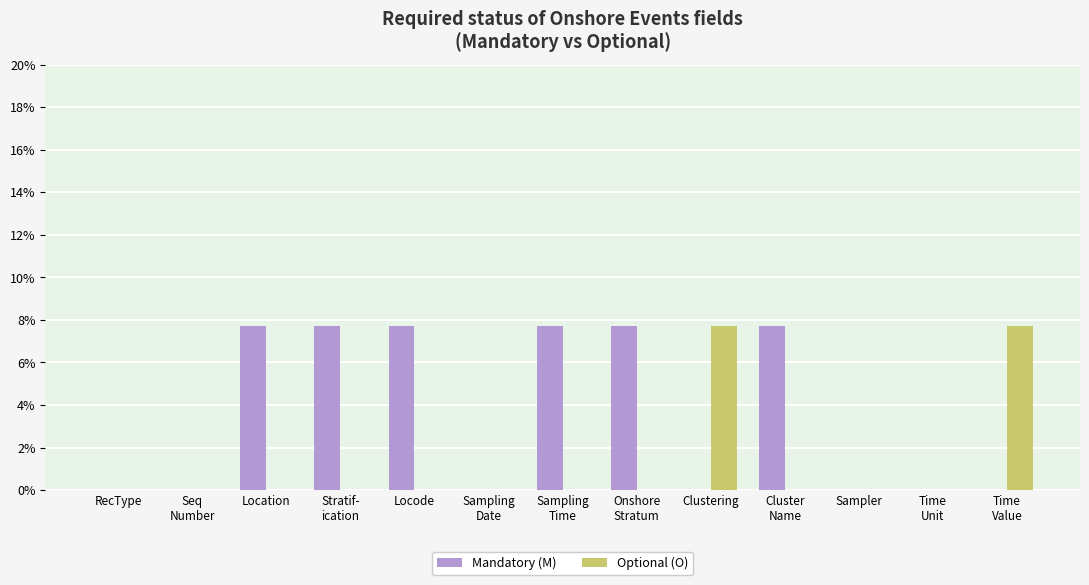

Is the value of Optional (O) at Sampling
Date greater than the value of Mandatory (M) at Locode?

No